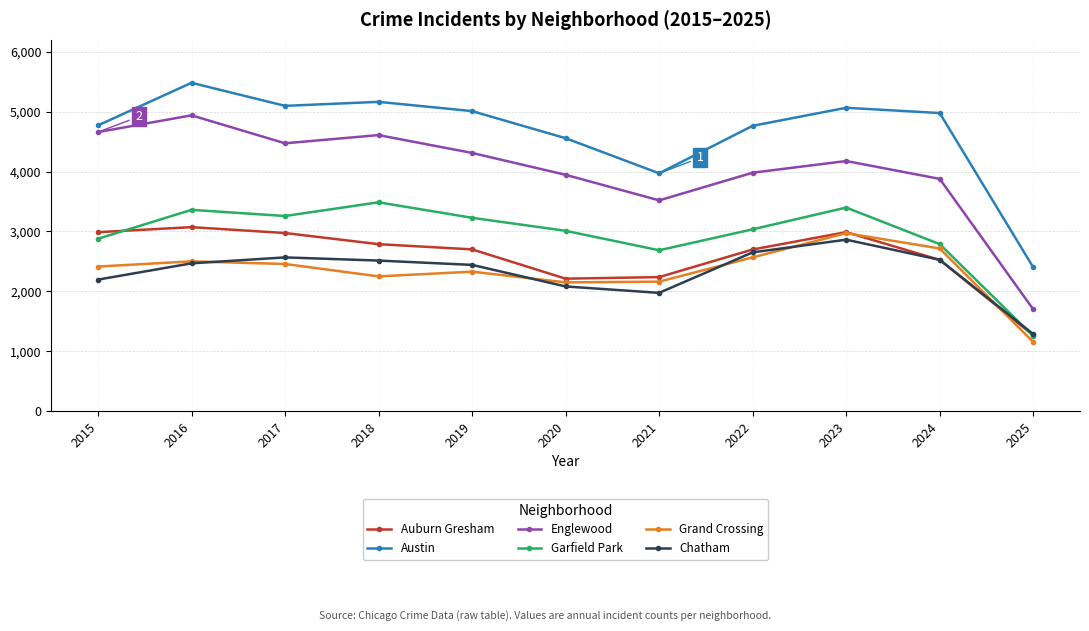

True or false: Grand Crossing and Garfield Park intersect in this chart.

False